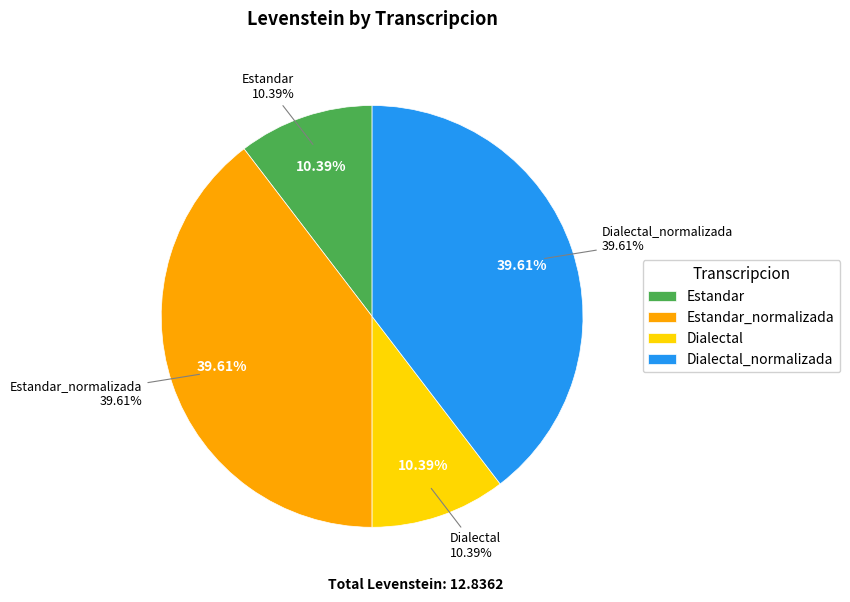

Between Dialectal_normalizada and Estandar, which is larger?

Dialectal_normalizada